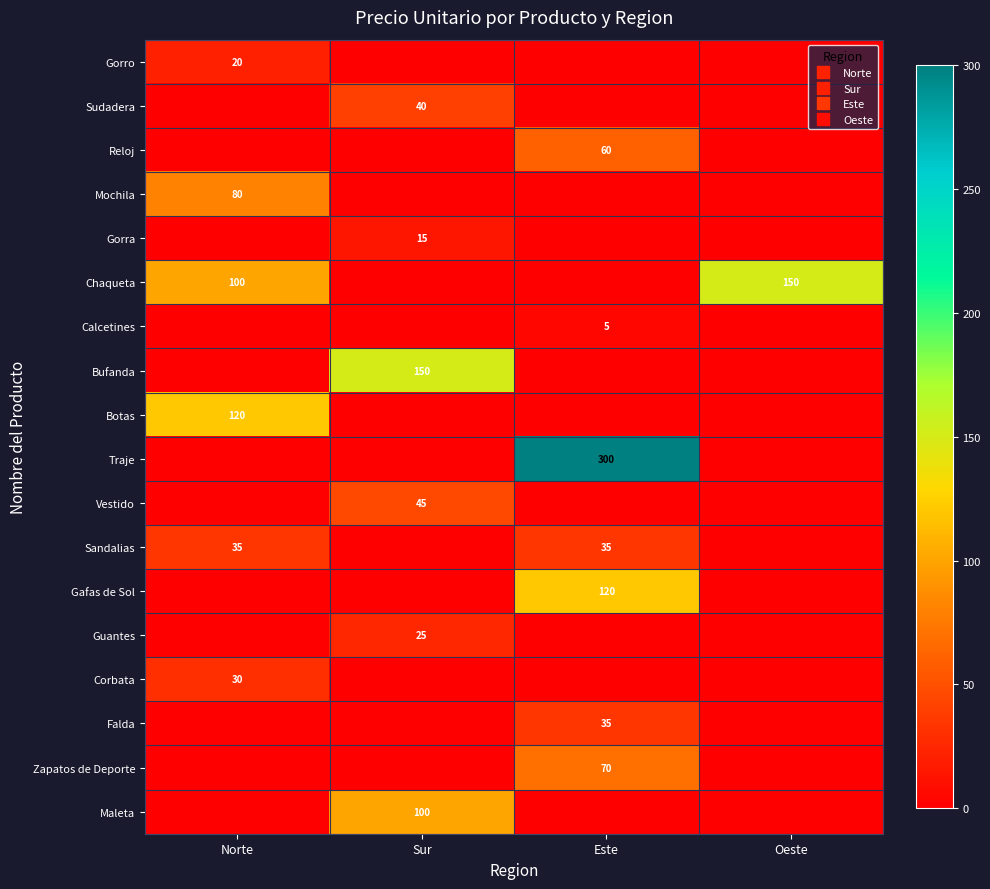

The value of Reloj at Este is 85. True or false?

False